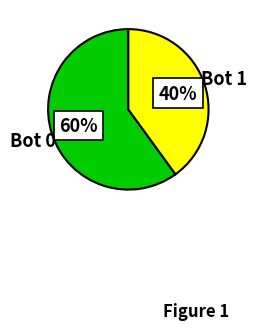

Is there any slice that represents more than half of the pie?

Yes